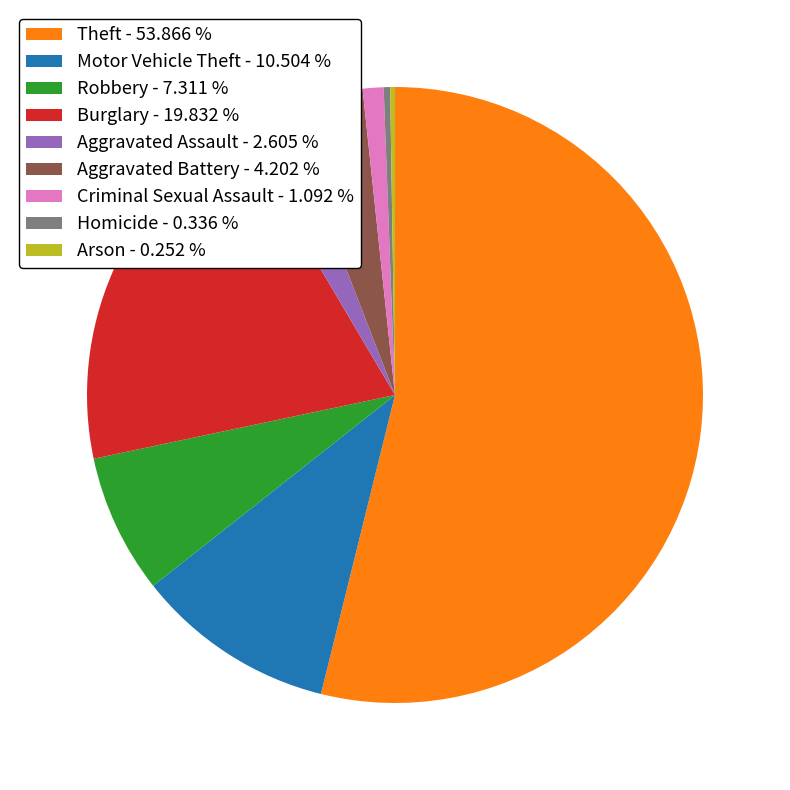

What is the ratio of the value at Aggravated Battery - 4.202 % to the value at Robbery - 7.311 %?

0.6